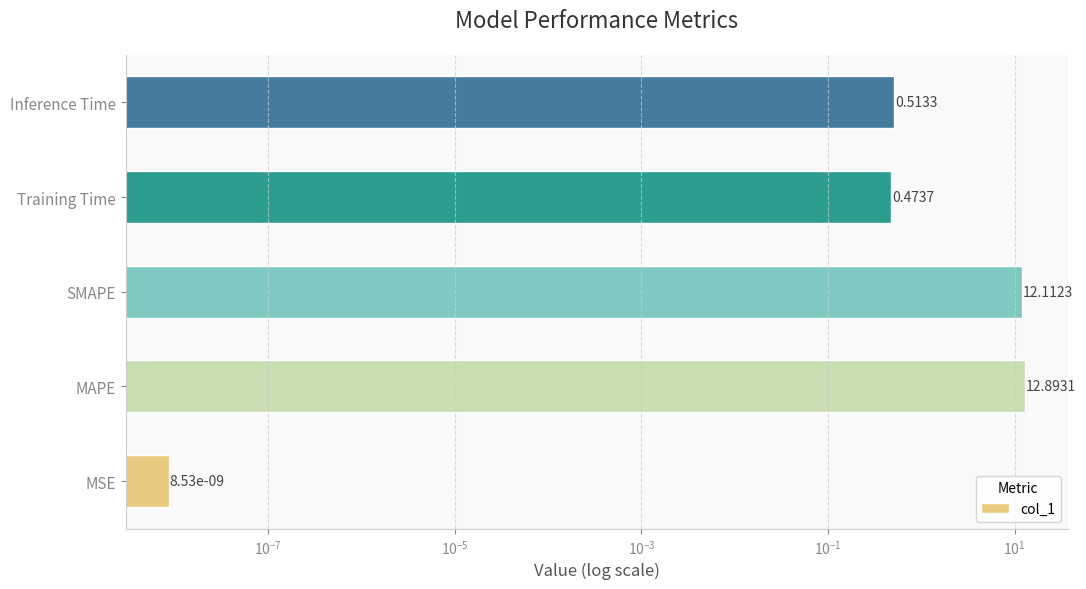

What is the value of the 3rd bar from the left?

12.1